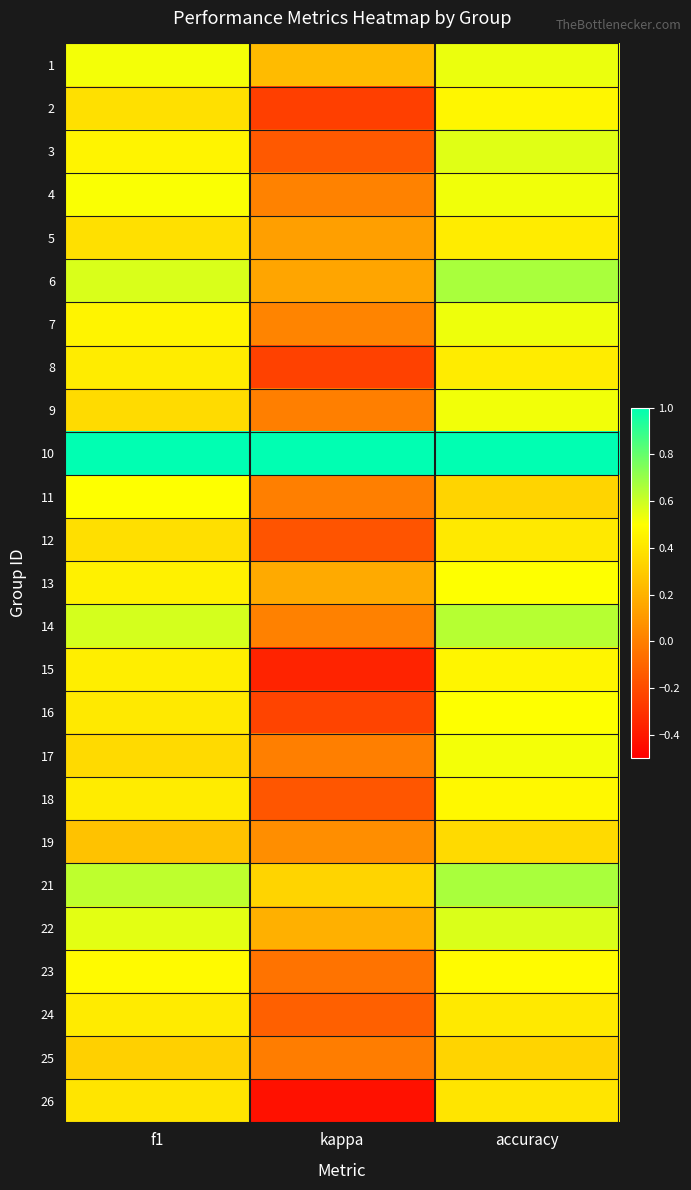

Which label corresponds to the smallest value in the chart?

kappa